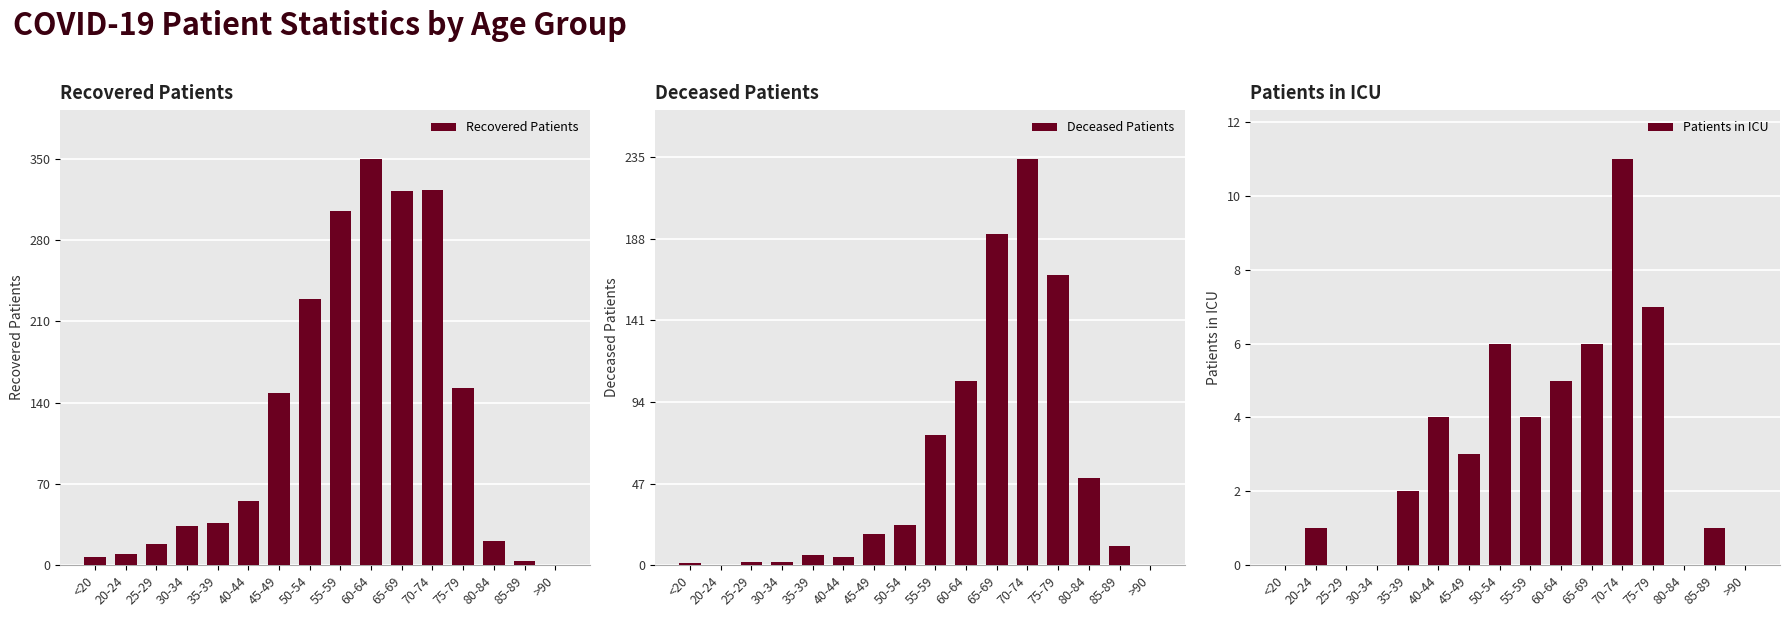

What is the greatest value displayed?

350